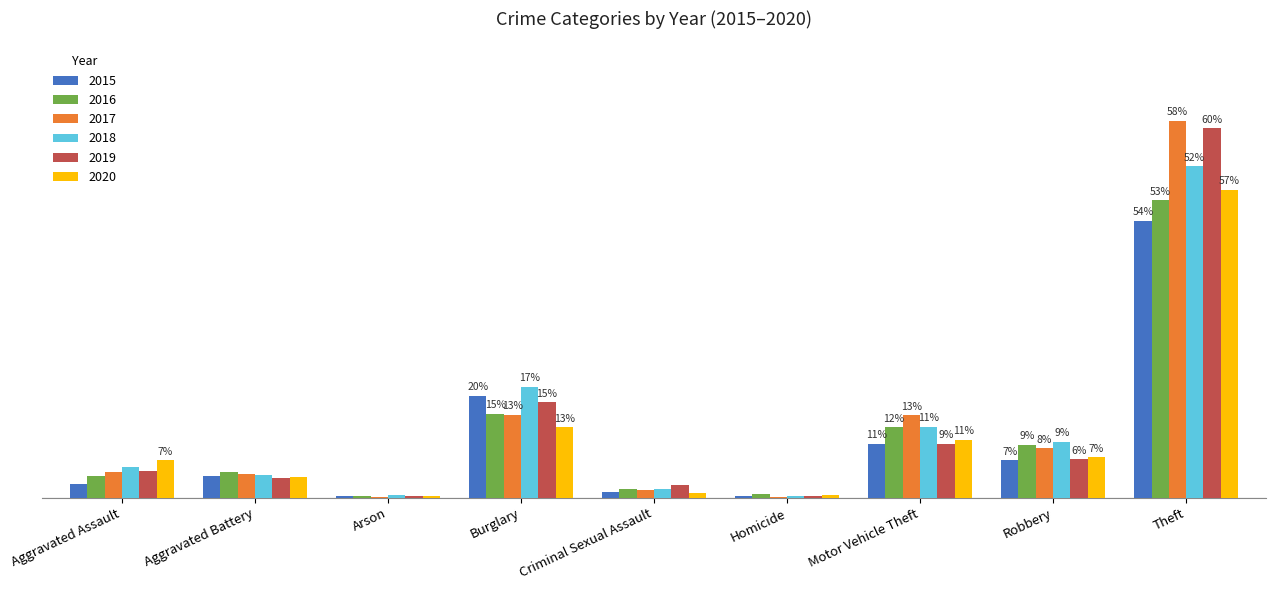

At which label is 2020 closest to 358?

Burglary